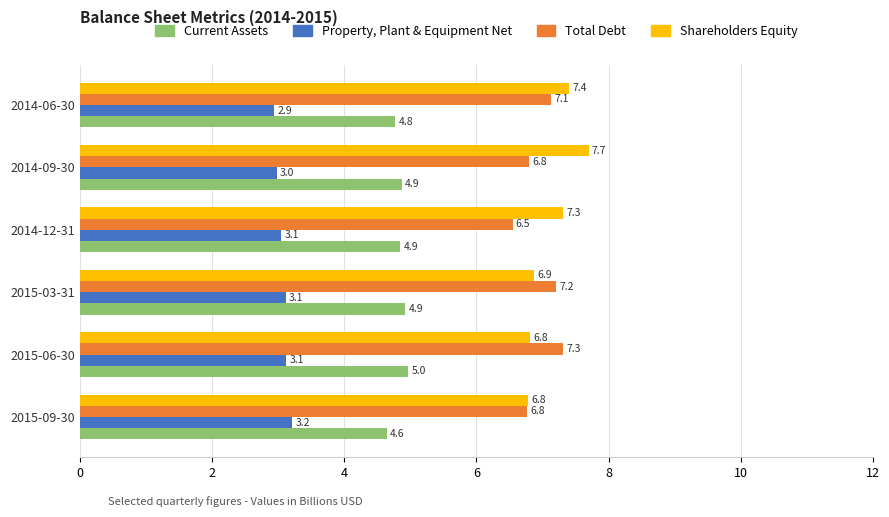

Which series has the largest range (max minus min)?

Shareholders Equity